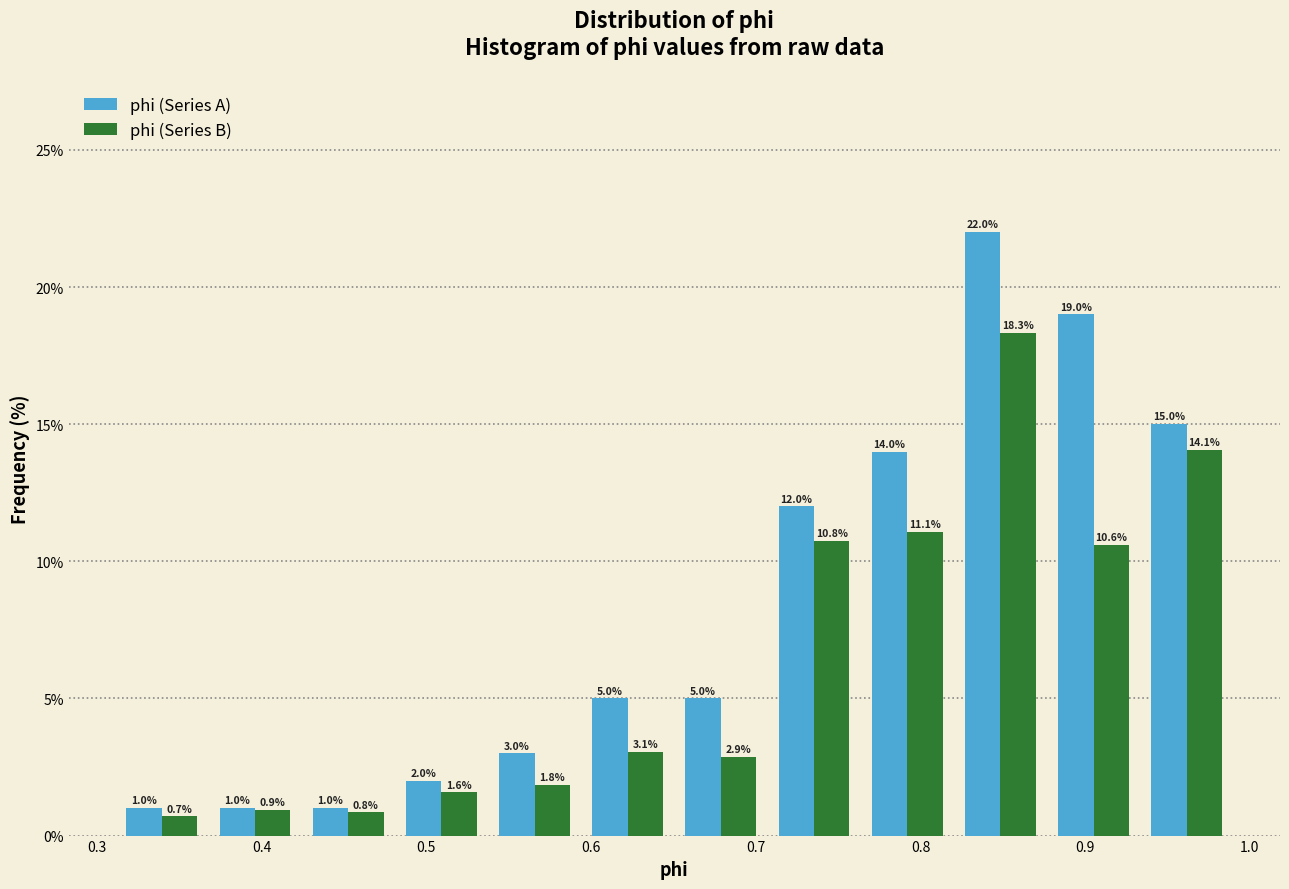

In the phi (Series B) series, which range on the x-axis has the tallest bar?

0.82 to 0.88